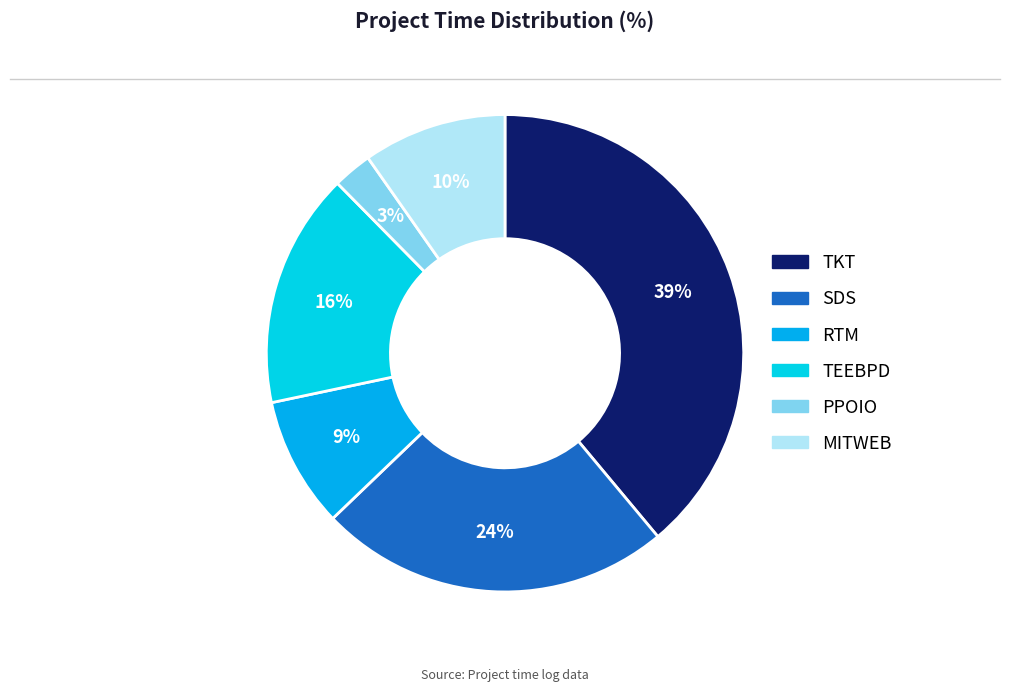

Rank the categories by value from highest to lowest.

TKT, SDS, TEEBPD, MITWEB, RTM, PPOIO